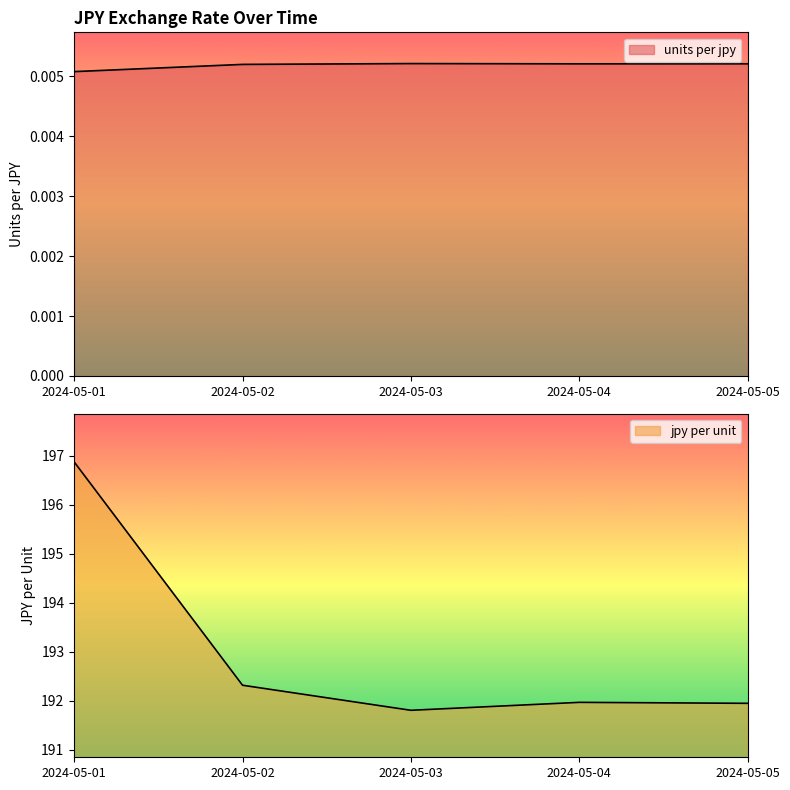

What is the difference between the jpy per unit values at 2024-05-01 and 2024-05-02?

4.6